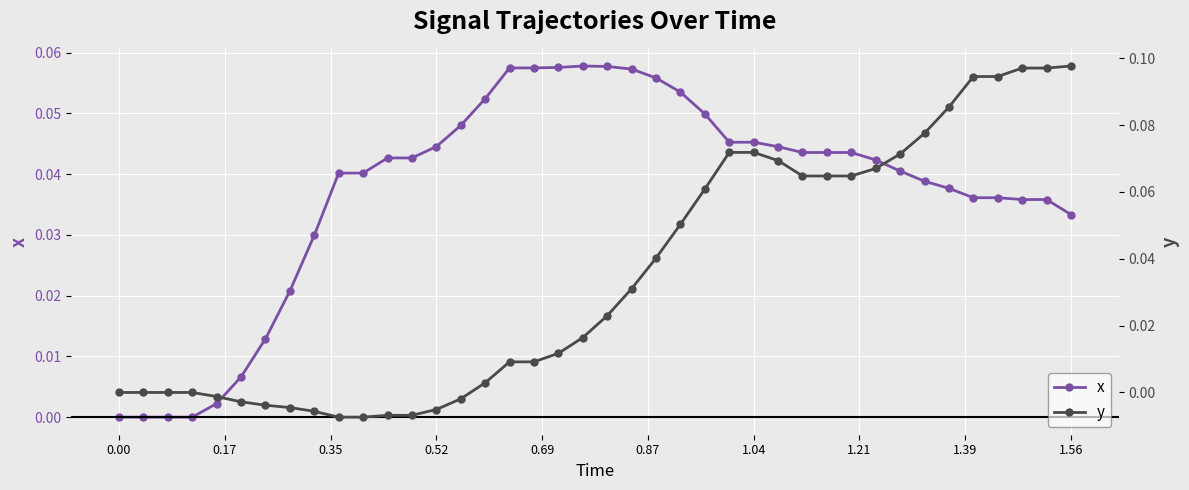

True or false: y and x intersect in this chart.

True